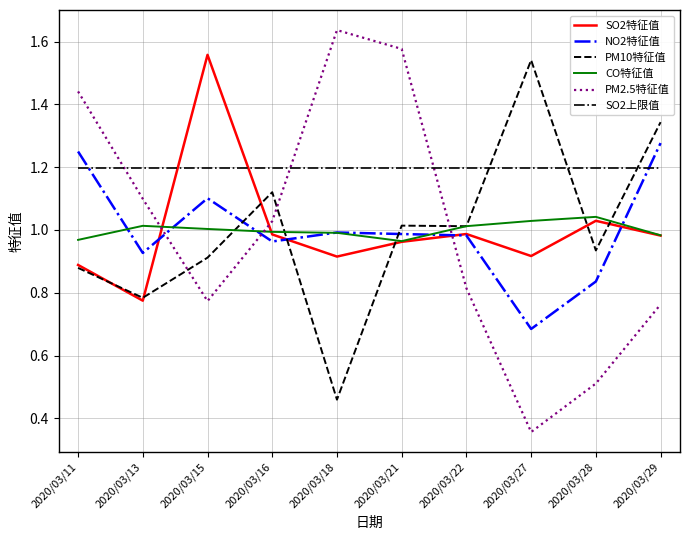

What is the total value across all series at 2020/03/28?

5.6